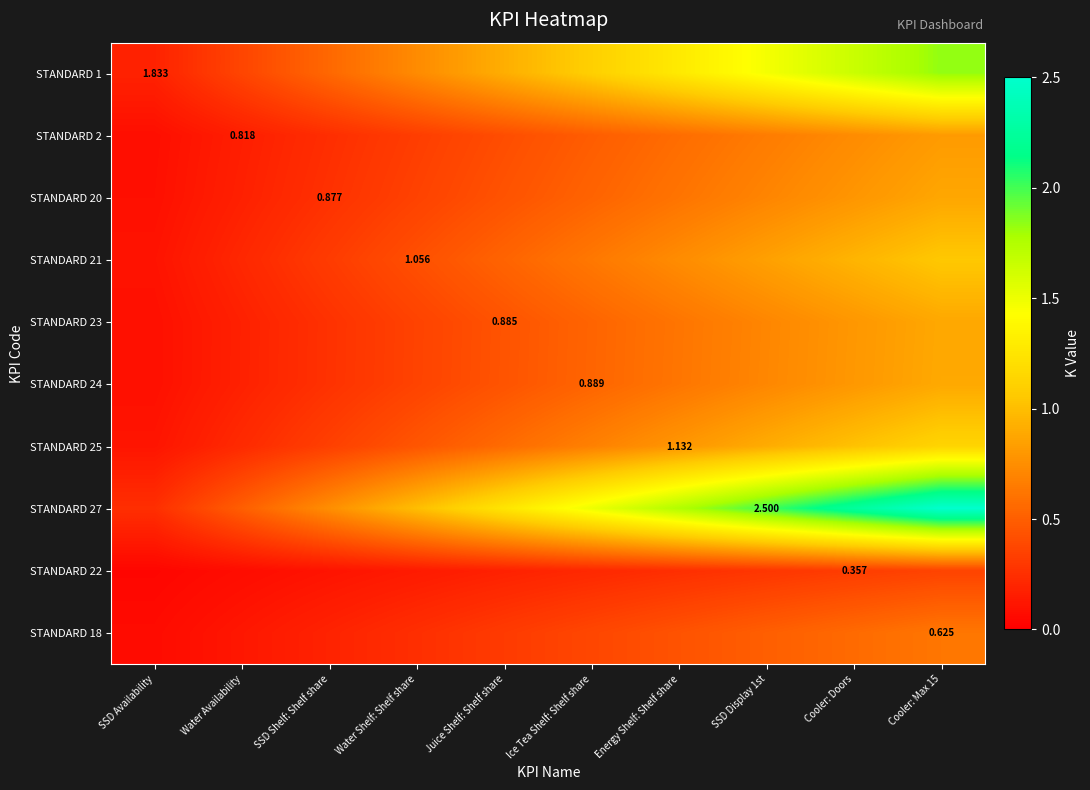

At which category does the chart reach its peak across all series?

Cooler: Max 15